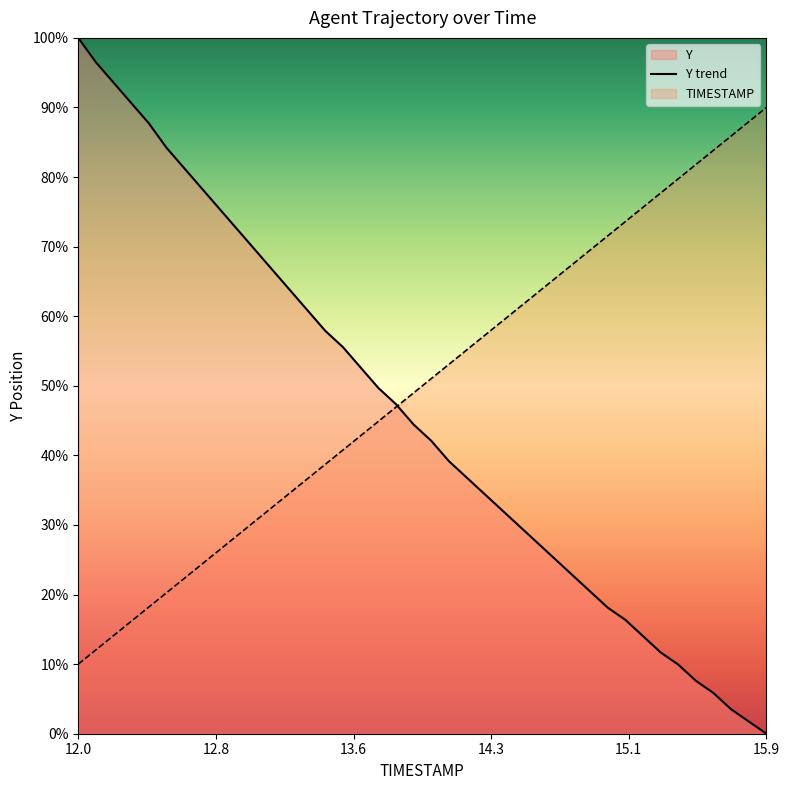

Which series has the widest spread of values?

Y trend